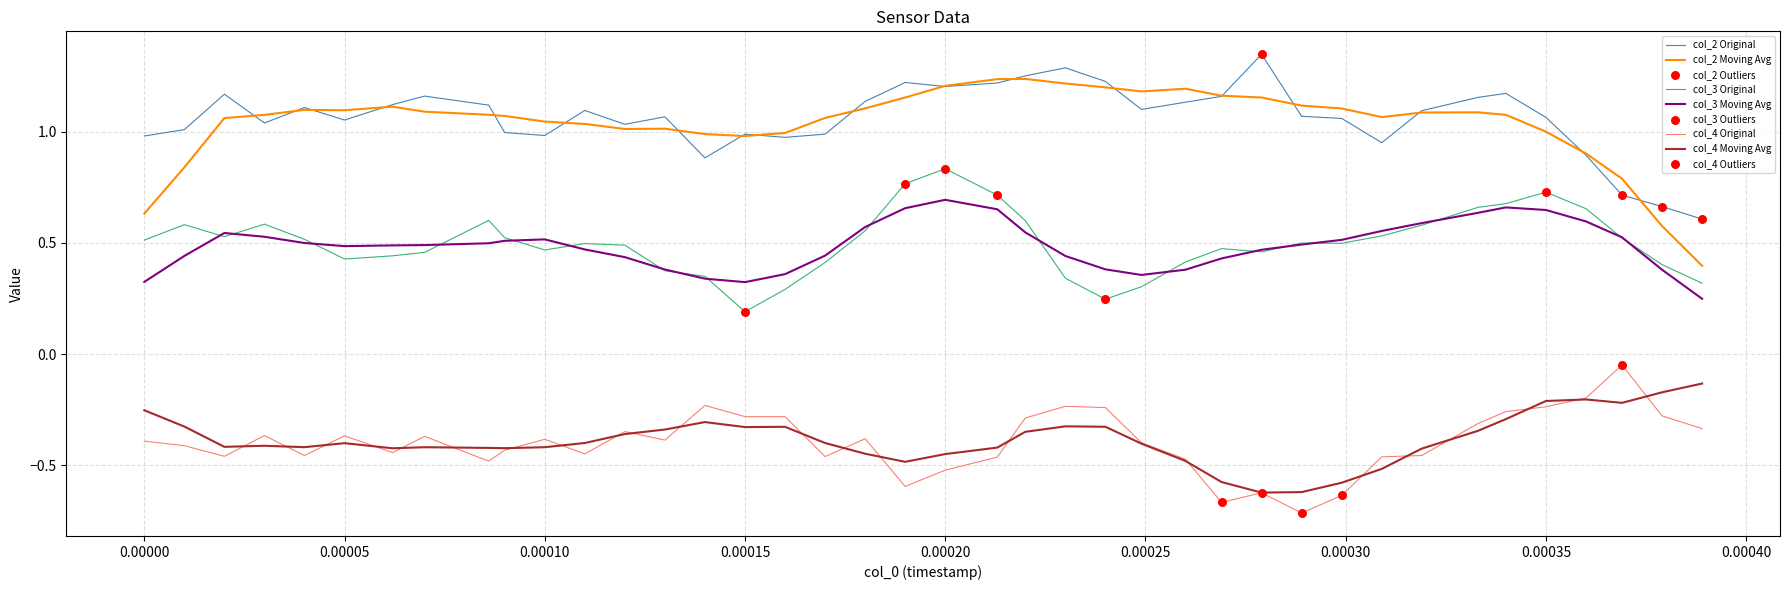

True or false: col_2 Moving Avg and col_4 Moving Avg cross at least once.

False